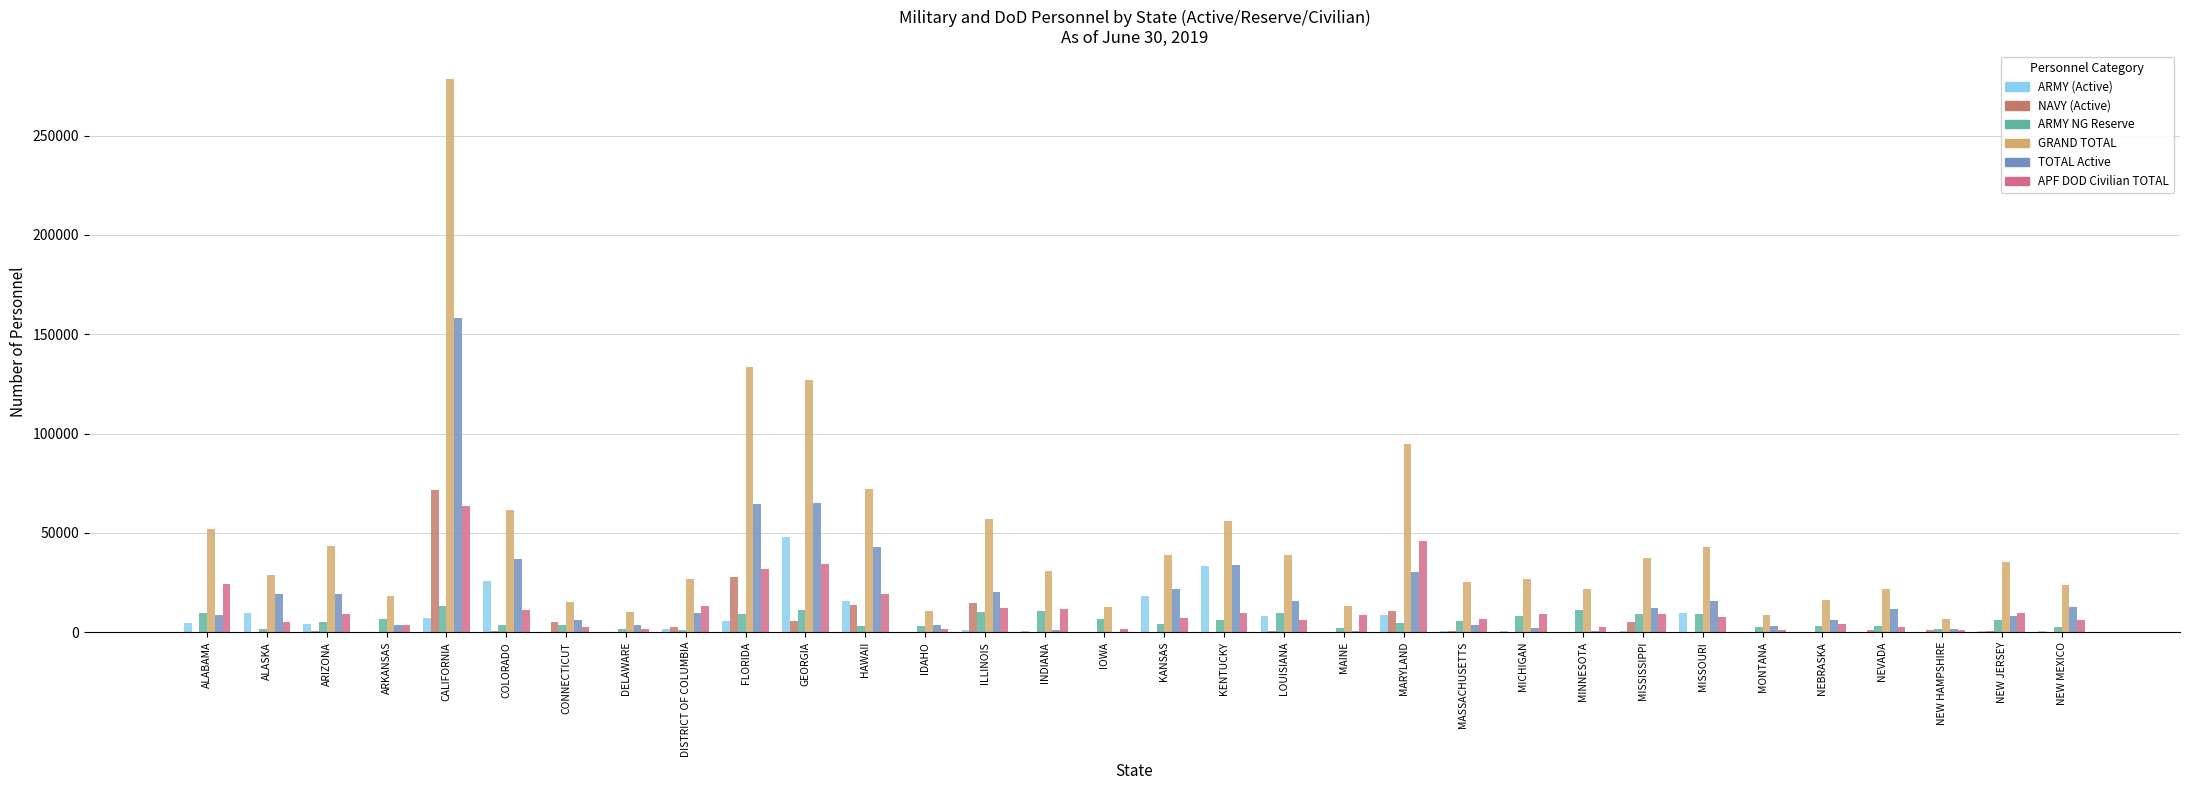

What position from the right is INDIANA?

18